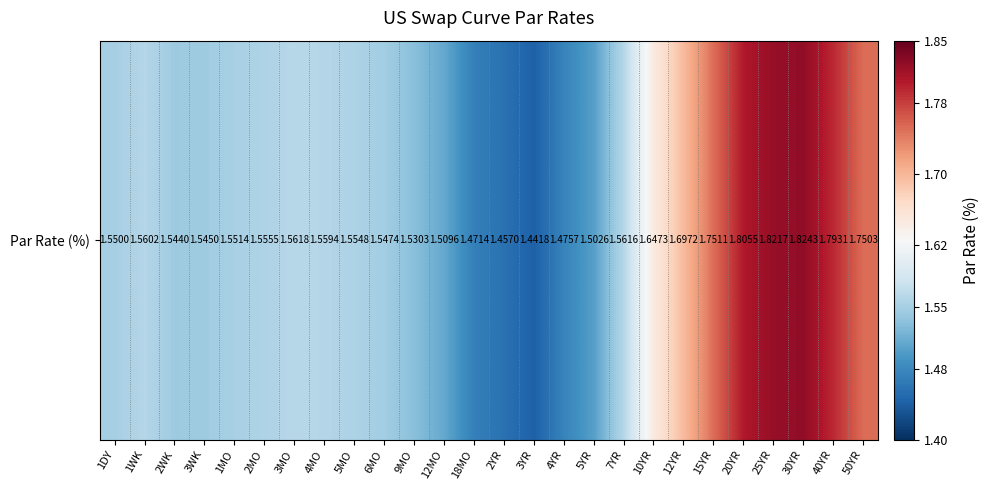

List the labels in order of value, largest first.

30YR, 25YR, 20YR, 40YR, 15YR, 50YR, 12YR, 10YR, 3MO, 7YR, 1WK, 4MO, 2MO, 5MO, 1MO, 1DY, 6MO, 3WK, 2WK, 9MO, 12MO, 5YR, 4YR, 18MO, 2YR, 3YR